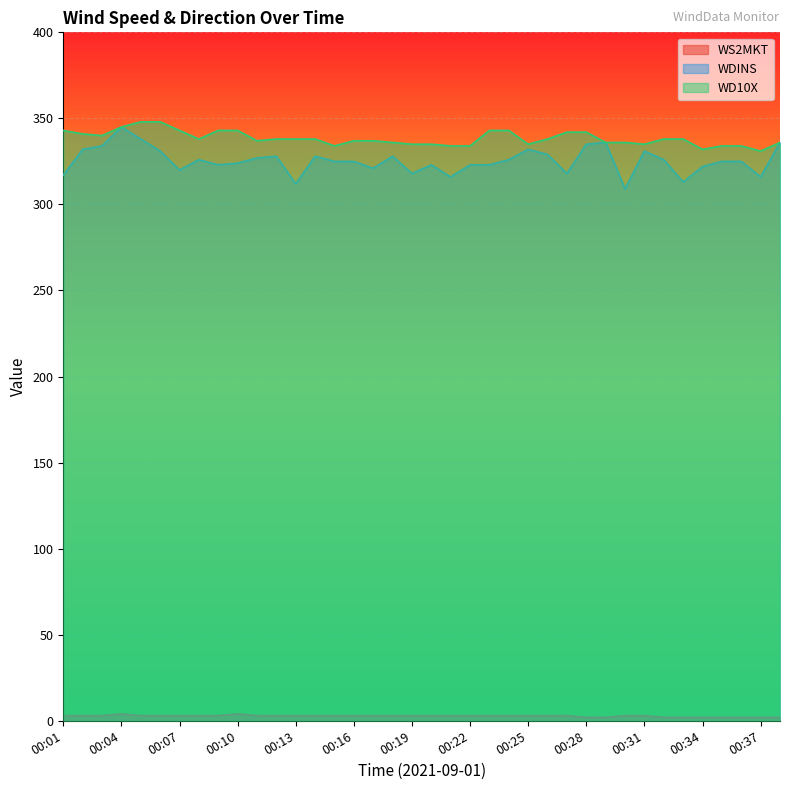

True or false: WS2MKT and WDINS cross at least once.

False